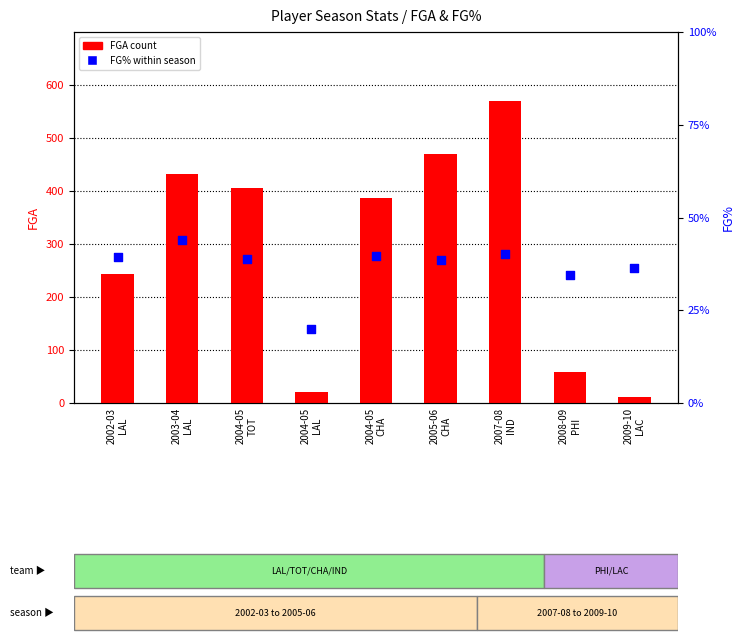

At how many categories does at least one series exceed 267?

5